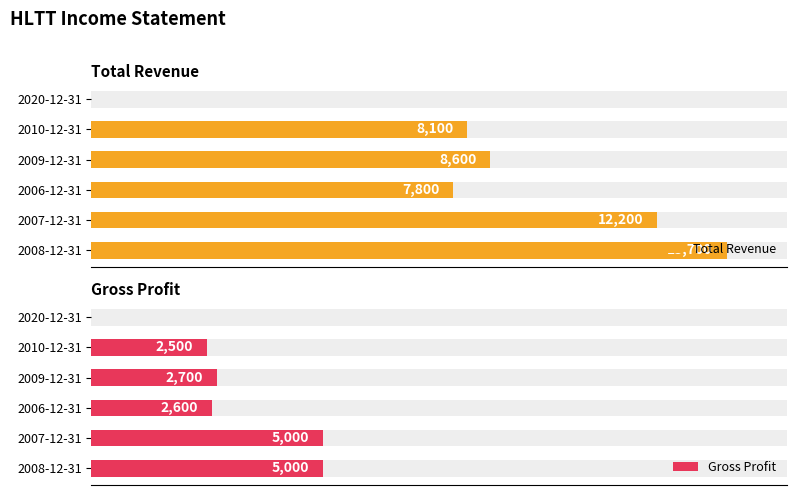

How many series are shown in this chart?

2